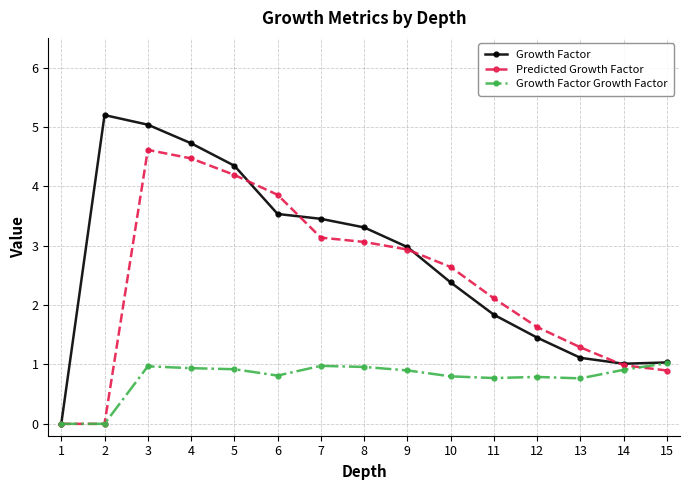

Rank the series by their average value, from highest to lowest.

Growth Factor, Predicted Growth Factor, Growth Factor Growth Factor